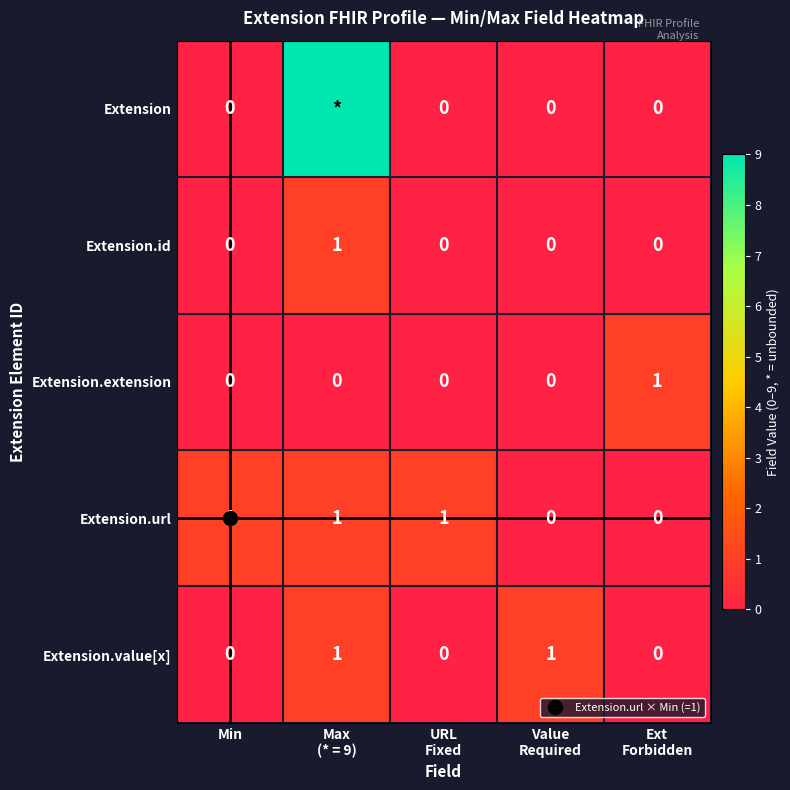

What is the difference between the maximum and minimum values in the Extension.id series?

1